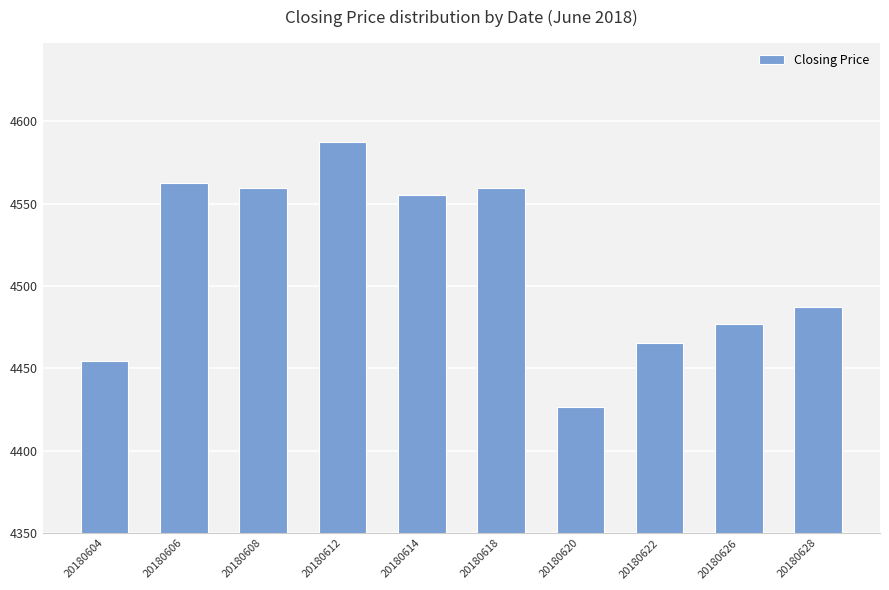

Where is the data nearest to the value 4506?

20180628